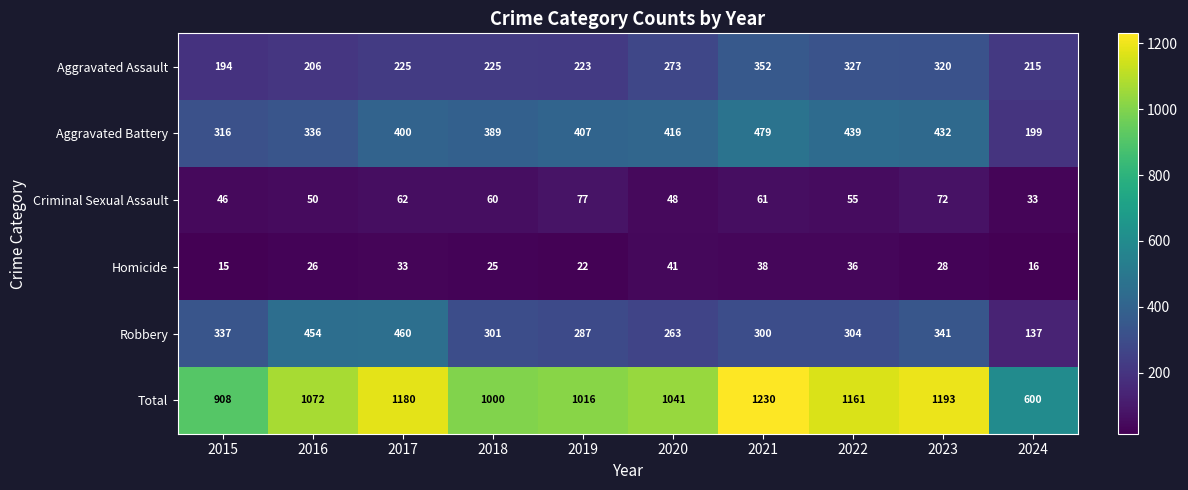

What is the difference between the second highest and minimum values in the Homicide series?

23